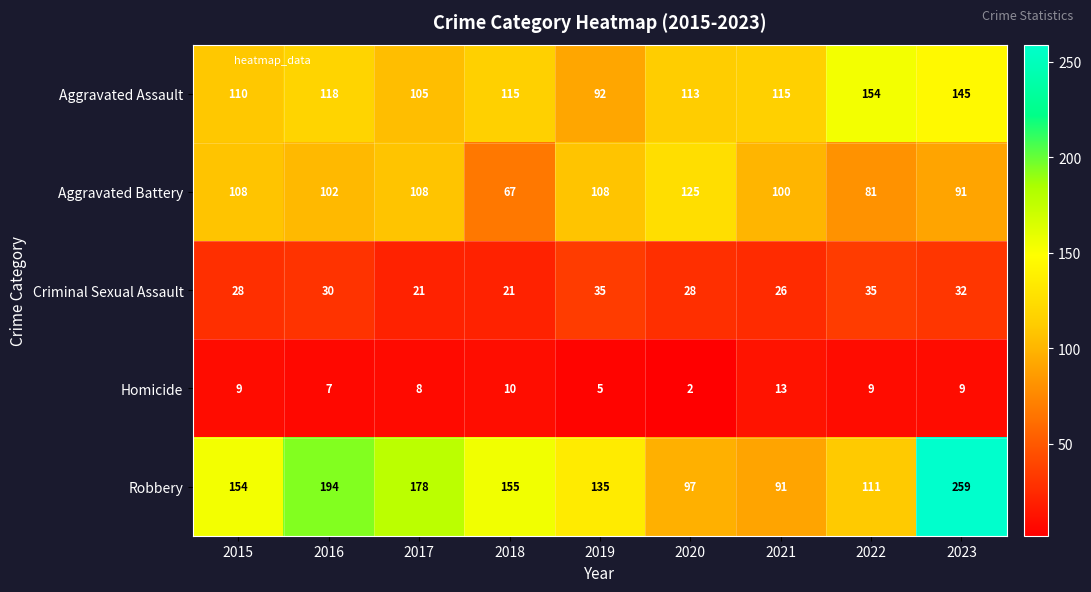

Is it true that Homicide equals 3 at 2021?

False